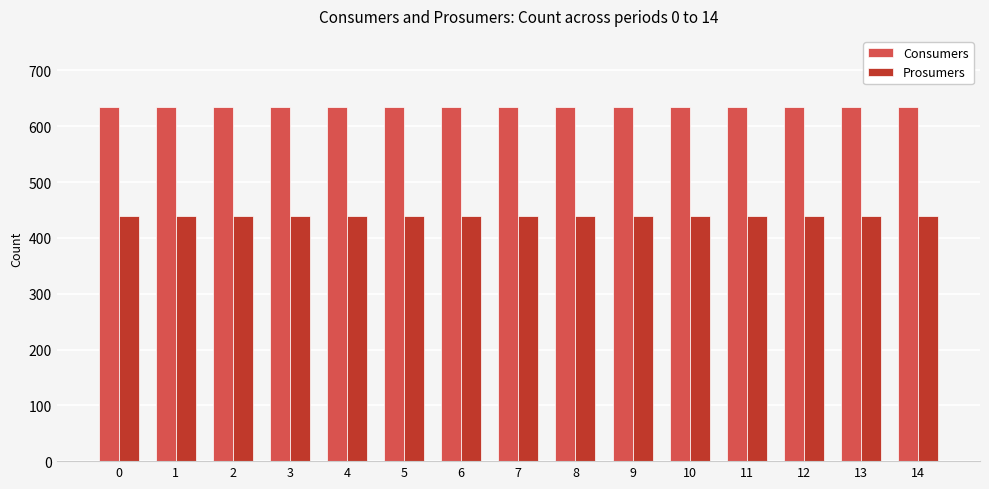

List the series in order of their peak value, lowest first.

Prosumers, Consumers